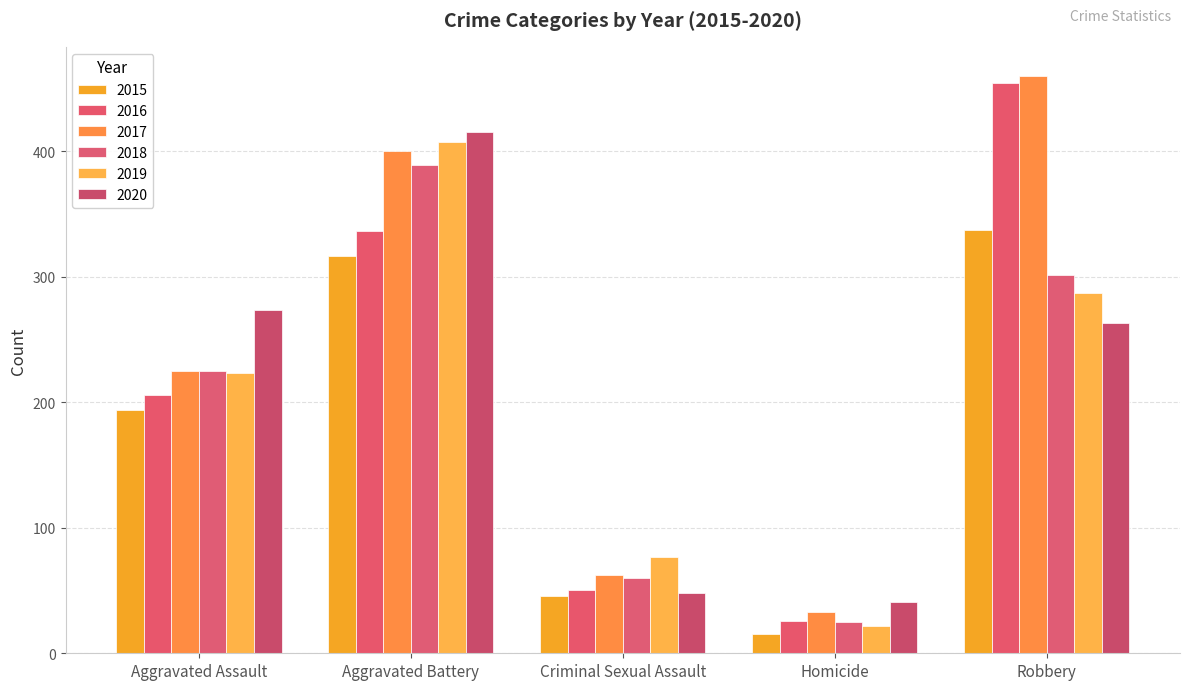

What is the difference between the 2020 values at Robbery and Aggravated Assault?

10